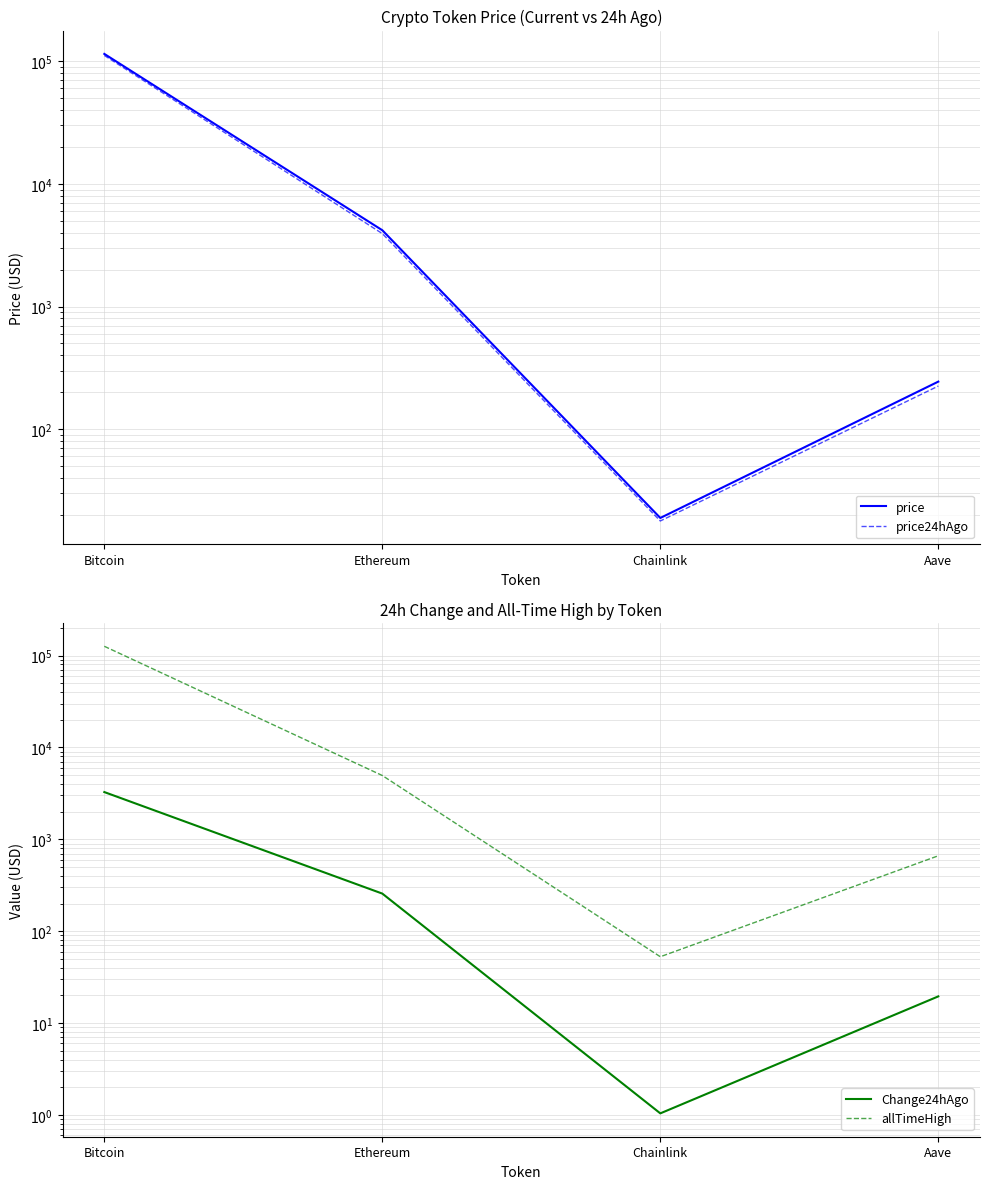

Reading left to right, transcribe all the data shown in this chart.

price: Bitcoin=114857.0	Ethereum=4188.0	Chainlink=18.9	Aave=244.0
price24hAgo: Bitcoin=111591.0	Ethereum=3931.6	Chainlink=17.8	Aave=224.5
Change24hAgo: Bitcoin=3266.0	Ethereum=256.4	Chainlink=1.0	Aave=19.5
allTimeHigh: Bitcoin=126080.0	Ethereum=4946.1	Chainlink=52.7	Aave=661.7